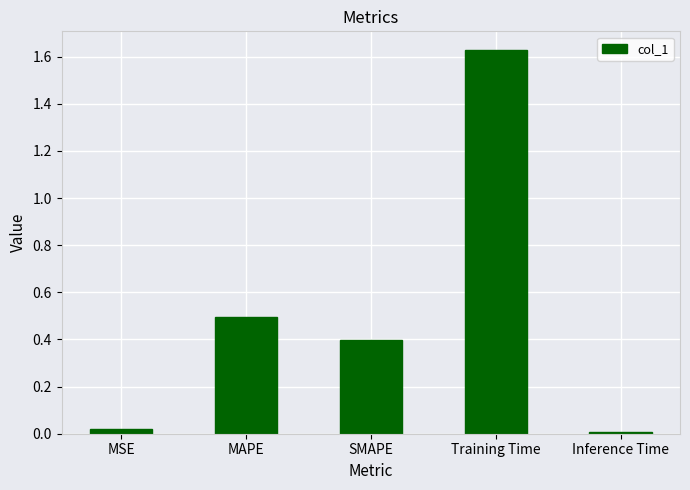

Does the chart contain any negative values?

No